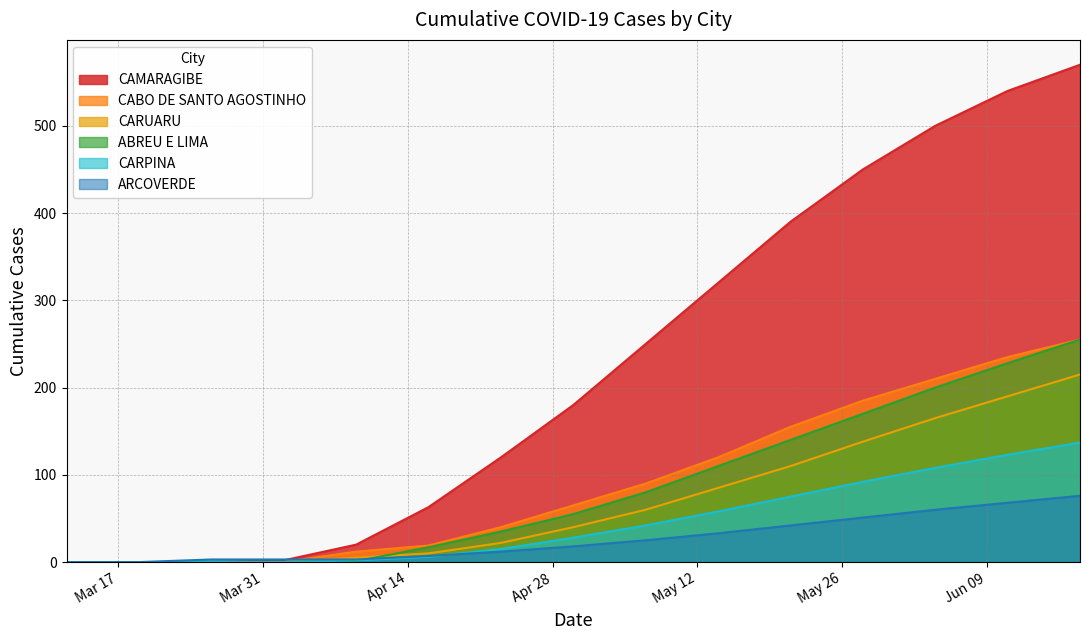

What value does the ARCOVERDE series have at 2020-05-21?

42